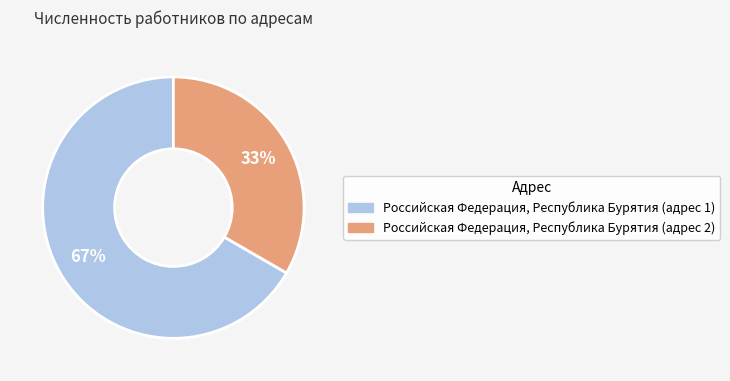

What is the largest slice in the pie chart?

Российская Федерация, Республика Бурятия (адрес 1)